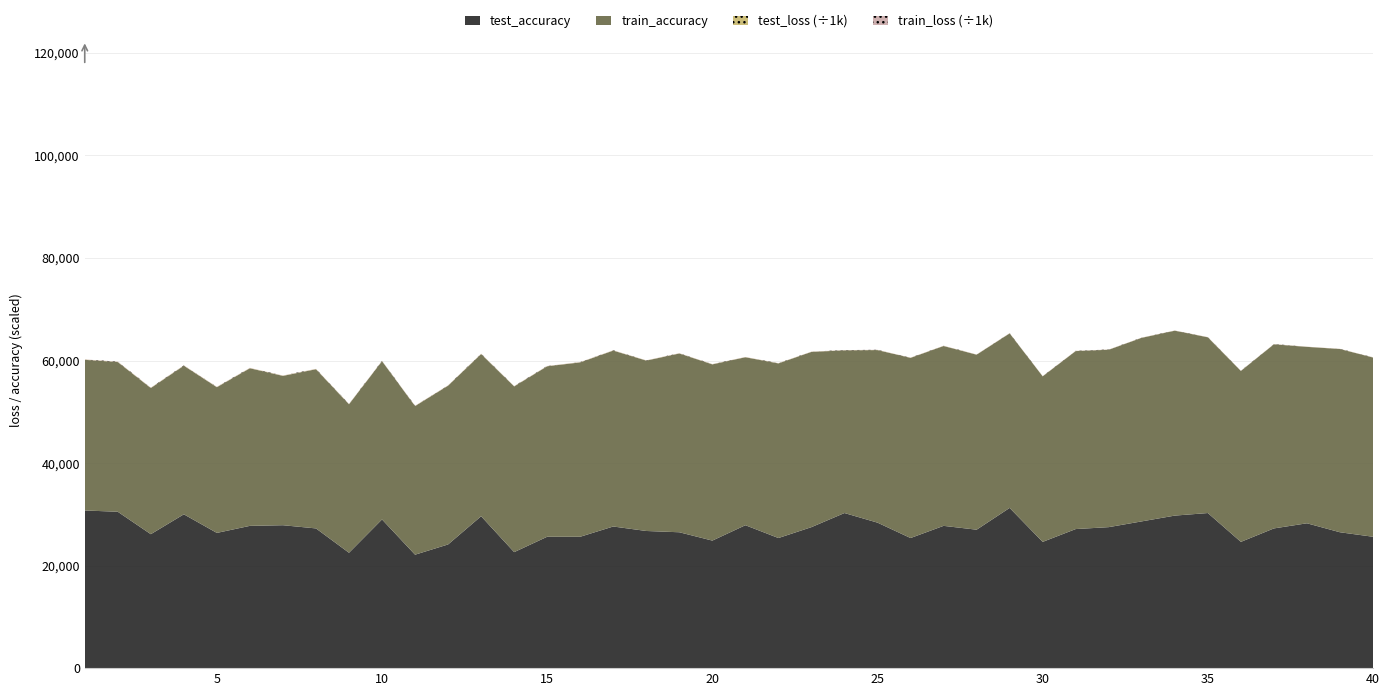

What is the highest value of the test_accuracy series?

31250.0